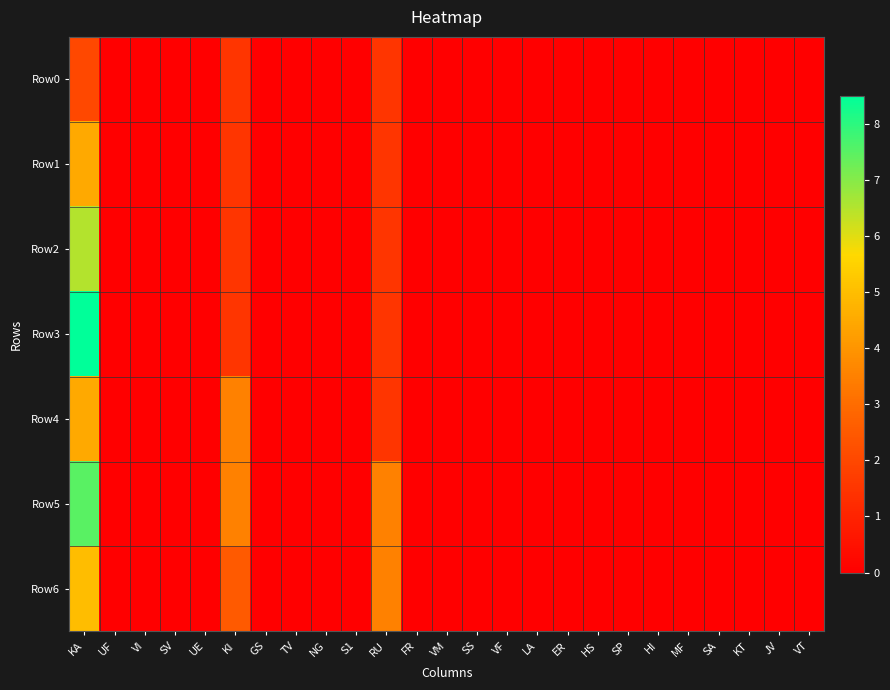

Which series changed the most between VF and MF?

Row0